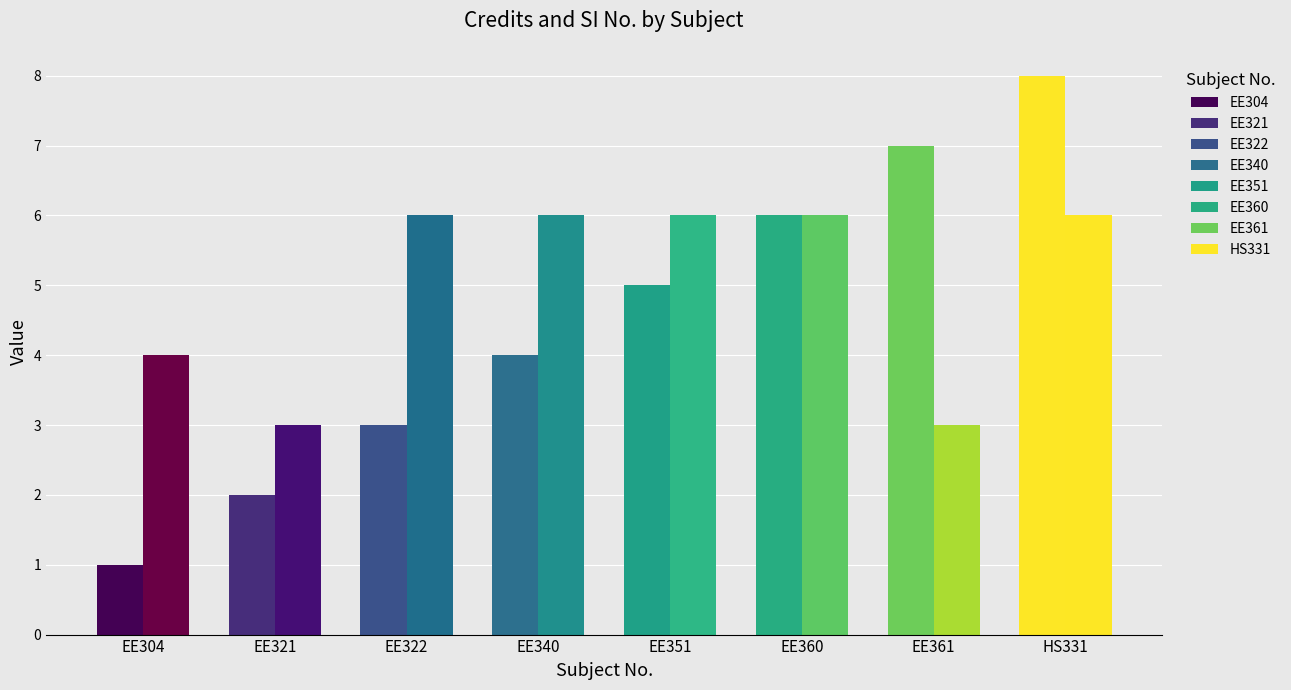

What is the difference between the maximum and minimum values in the SI No. series?

7